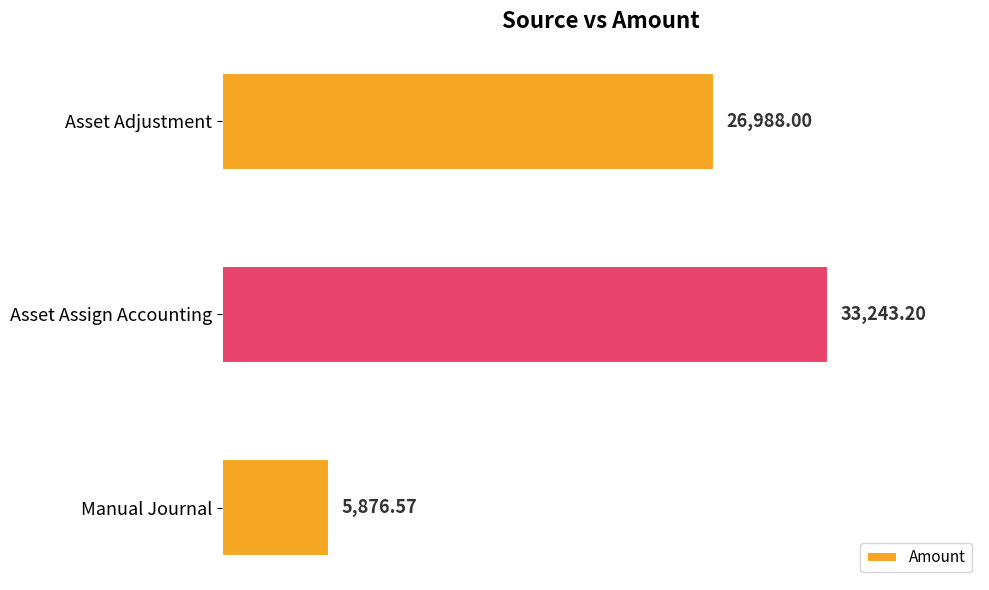

What is the sum of the values at Asset Adjustment and Manual Journal?

32864.6